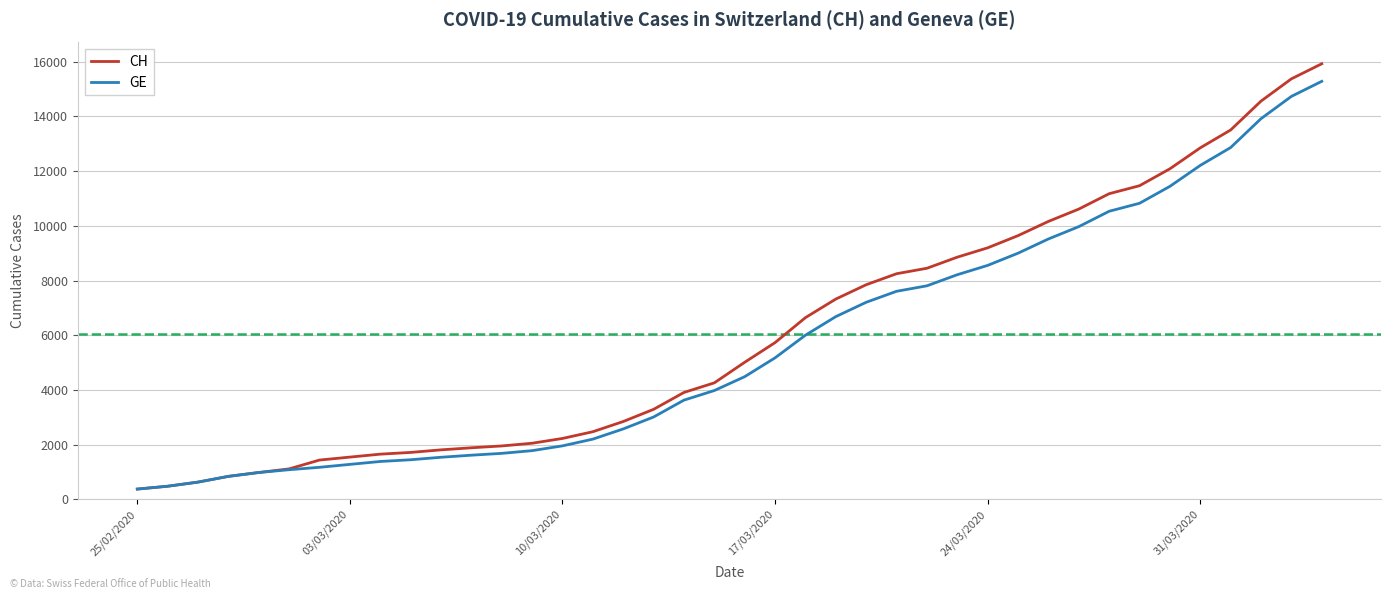

What is the difference between the second highest and minimum values in the GE series?

14358